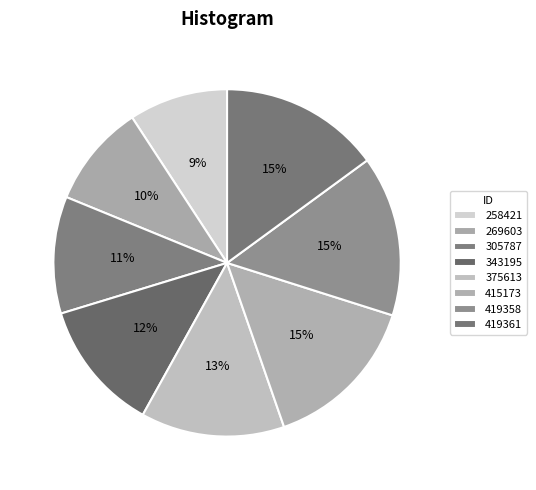

How many slices are in this pie chart?

8